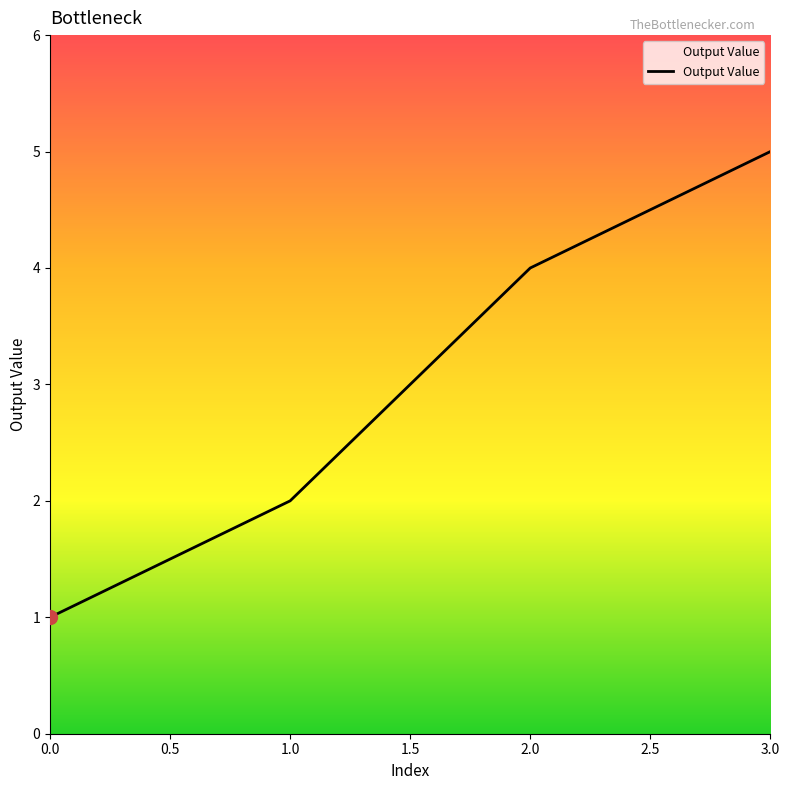

Approximately how many times larger is the value at 0.0 compared to 1.0?

0.5